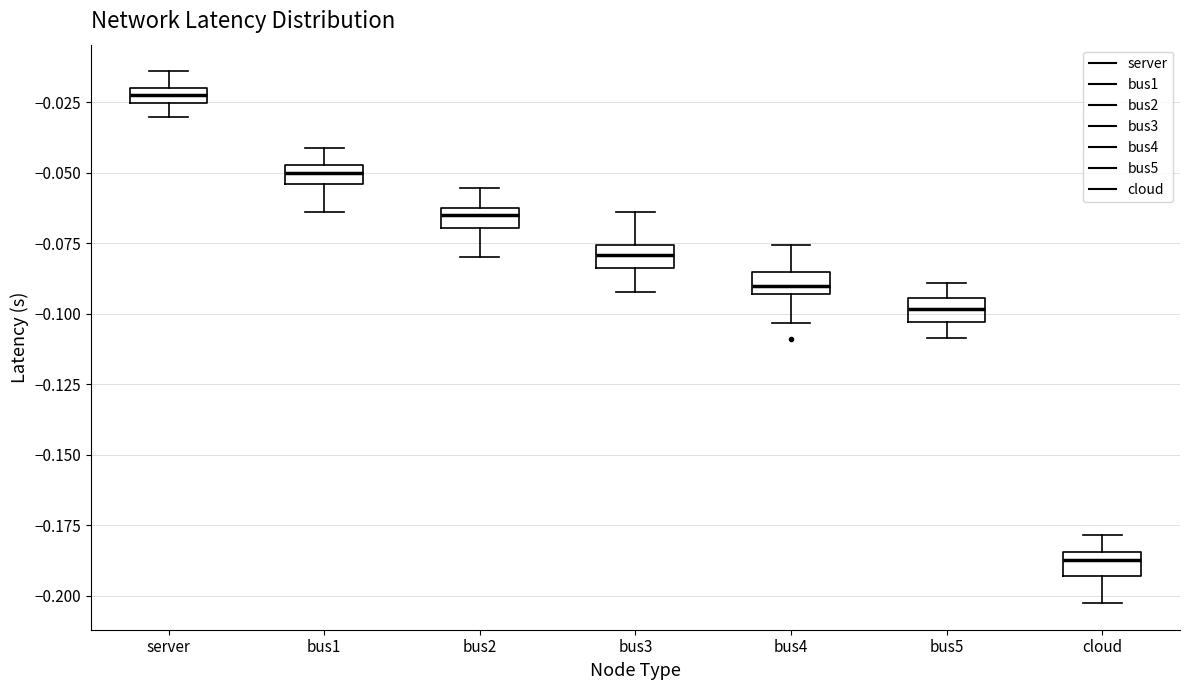

Where is the lower edge of the box for bus1 on the y-axis? The values are not printed on the chart, so give them approximately, as read against the axis.

-0.055